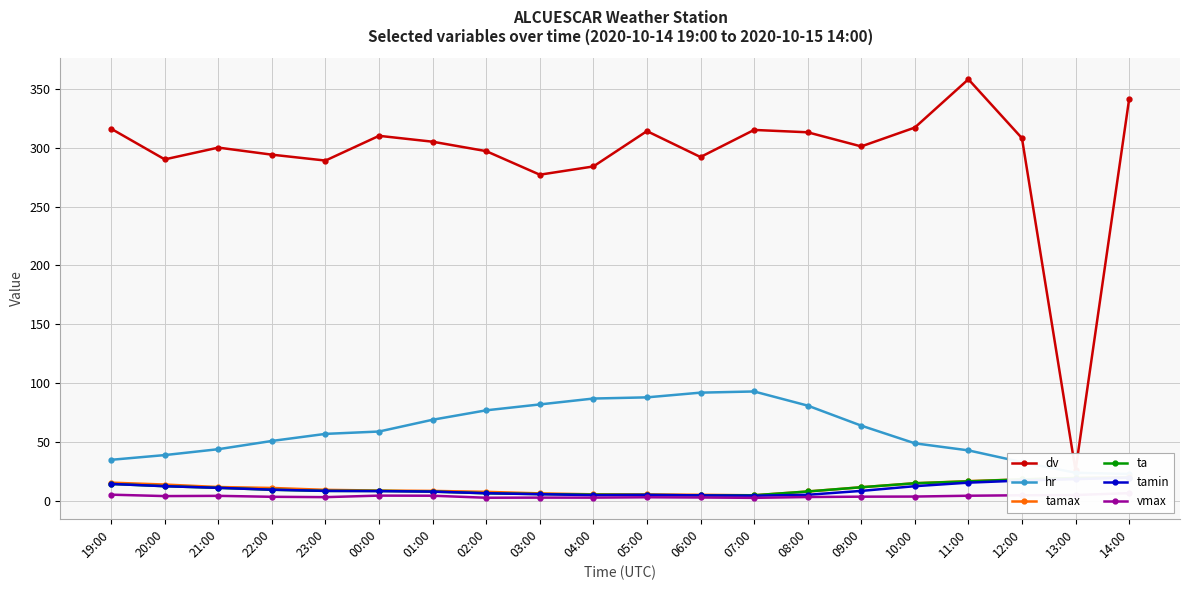

At which category is the sum across all series the highest?

11:00